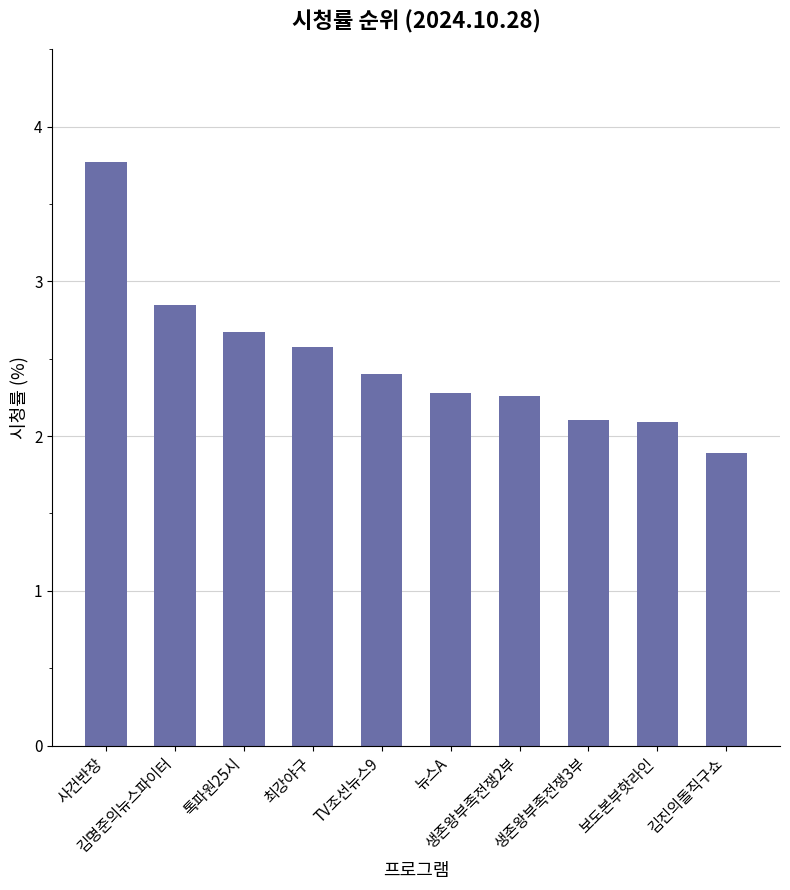

Which label corresponds to the largest value in the chart?

사건반장